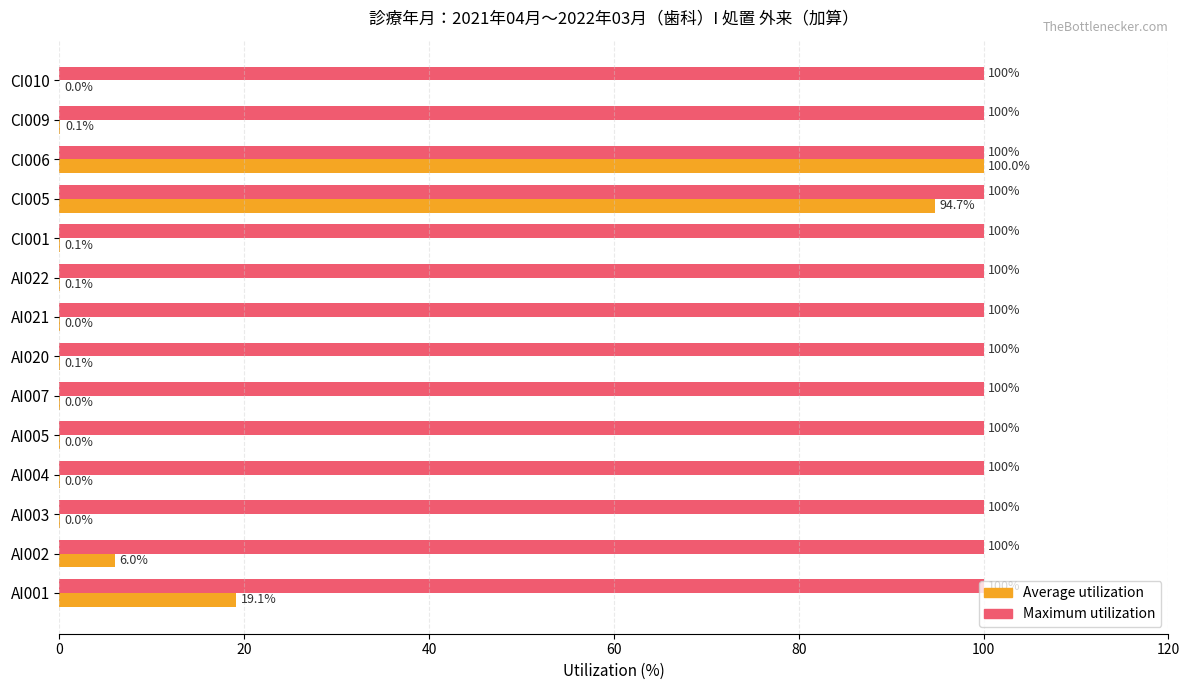

Read the Maximum utilization value at CI009.

100.0